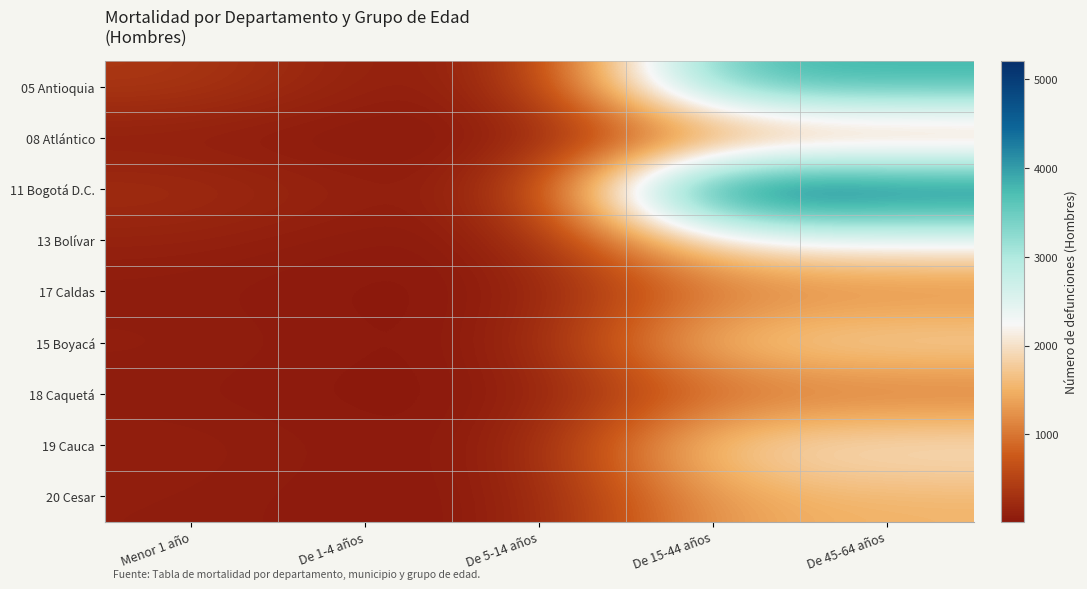

Between Menor 1 año and De 15-44 años, which series saw the biggest shift?

11 Bogotá D.C.